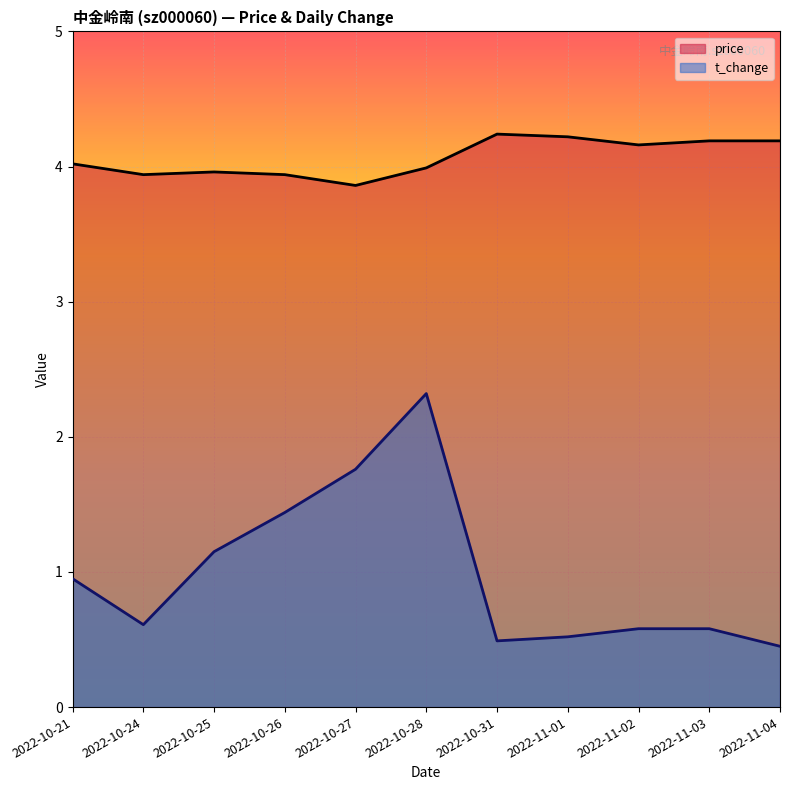

Rank the categories by price value from lowest to highest.

2022-10-27, 2022-10-24, 2022-10-26, 2022-10-25, 2022-10-28, 2022-10-21, 2022-11-02, 2022-11-03, 2022-11-04, 2022-11-01, 2022-10-31